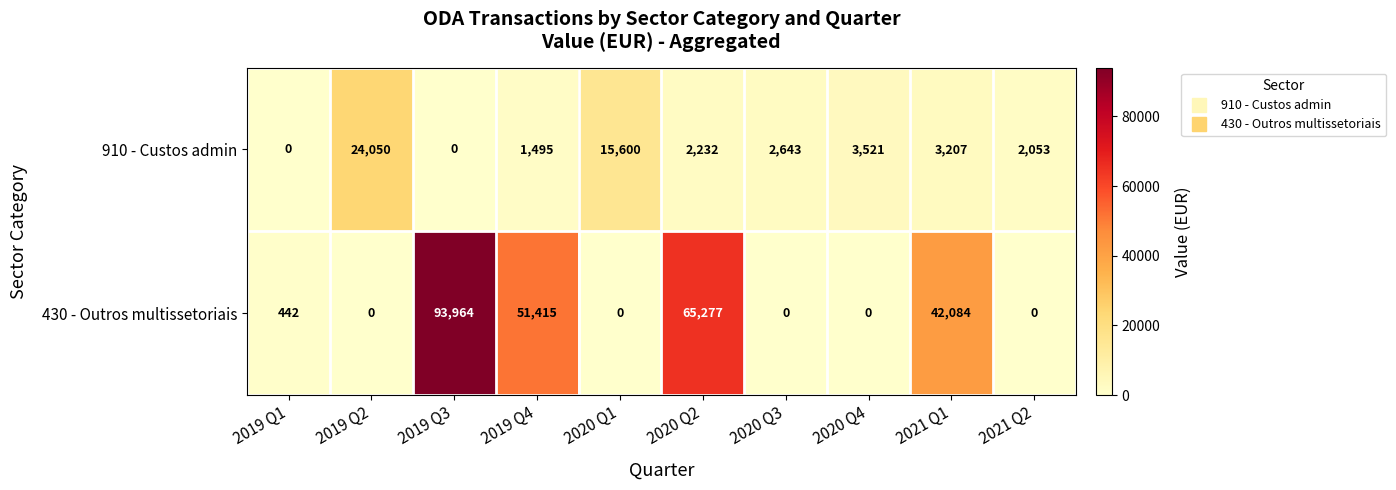

The value of 430 - Outros multissetoriais at 2020 Q2 is 17803. True or false?

False